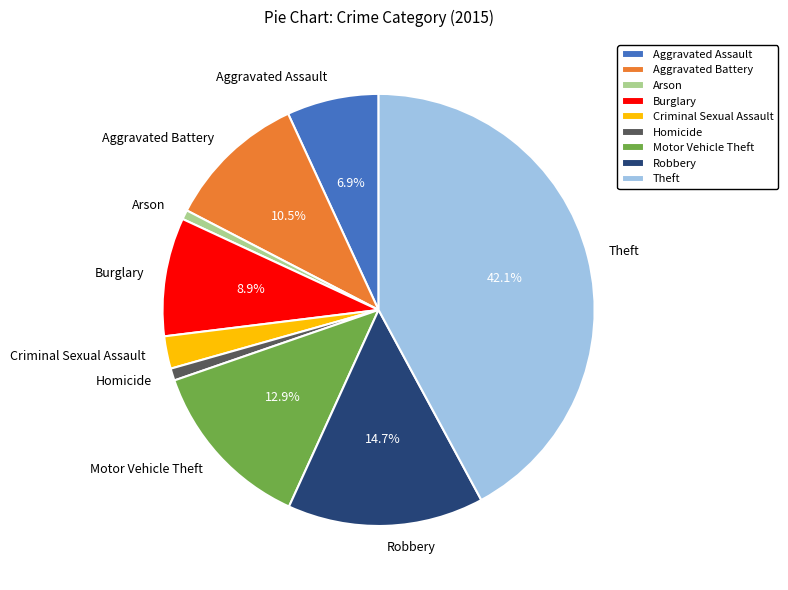

To the nearest percent, what percentage of the pie is Criminal Sexual Assault?

2%